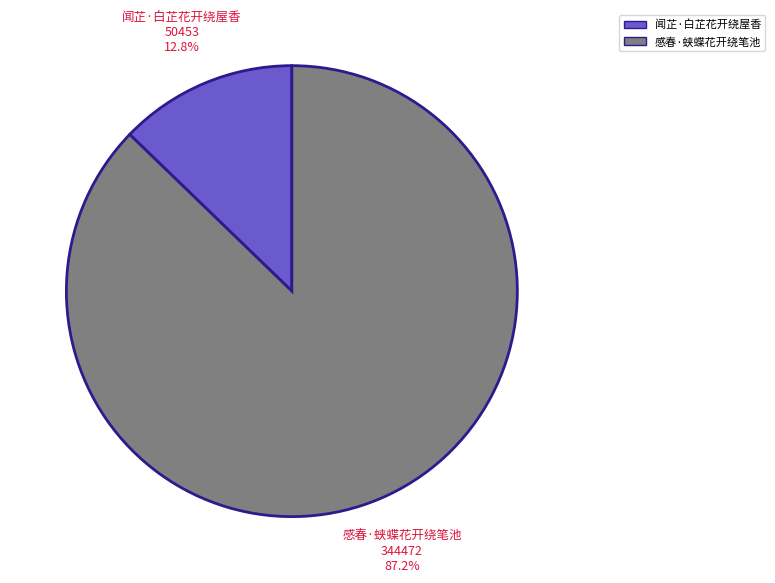

How many slices are in this pie chart?

2